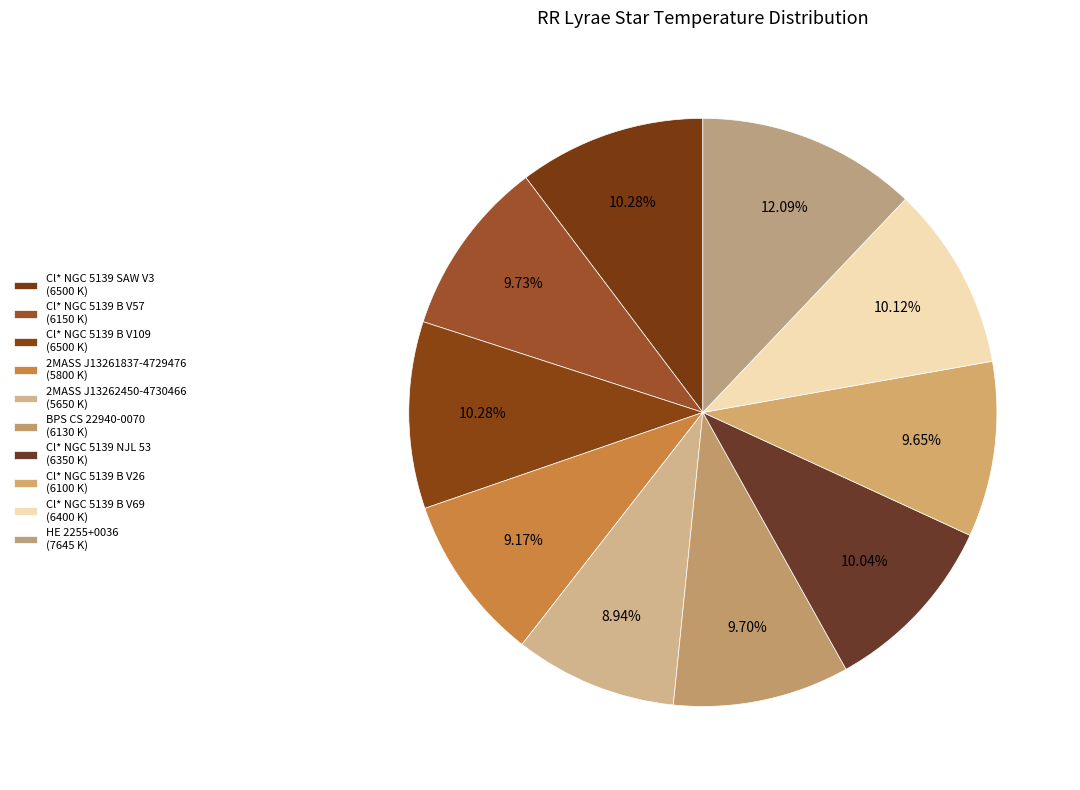

Rank the categories by value from highest to lowest.

HE 2255+0036, Cl* NGC 5139 SAW V3, Cl* NGC 5139 B V109, Cl* NGC 5139 B V69, Cl* NGC 5139 NJL 53, Cl* NGC 5139 B V57, BPS CS 22940-0070, Cl* NGC 5139 B V26, 2MASS J13261837-4729476, 2MASS J13262450-4730466